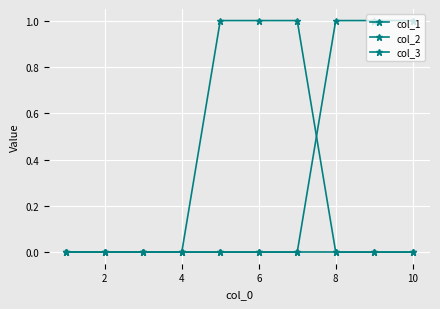

Which series has the largest total across all categories?

col_1